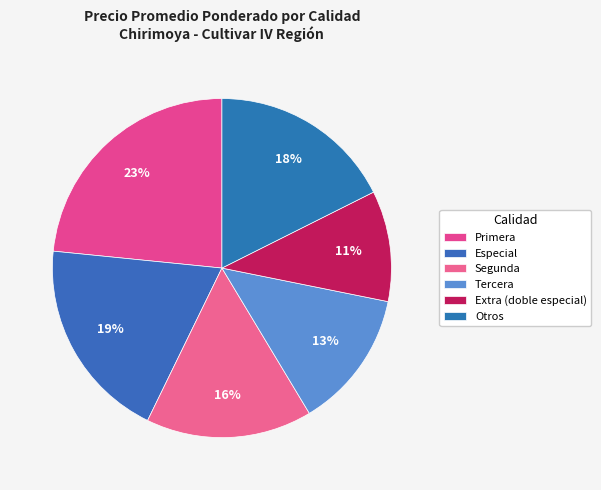

How many slices are in this pie chart?

6